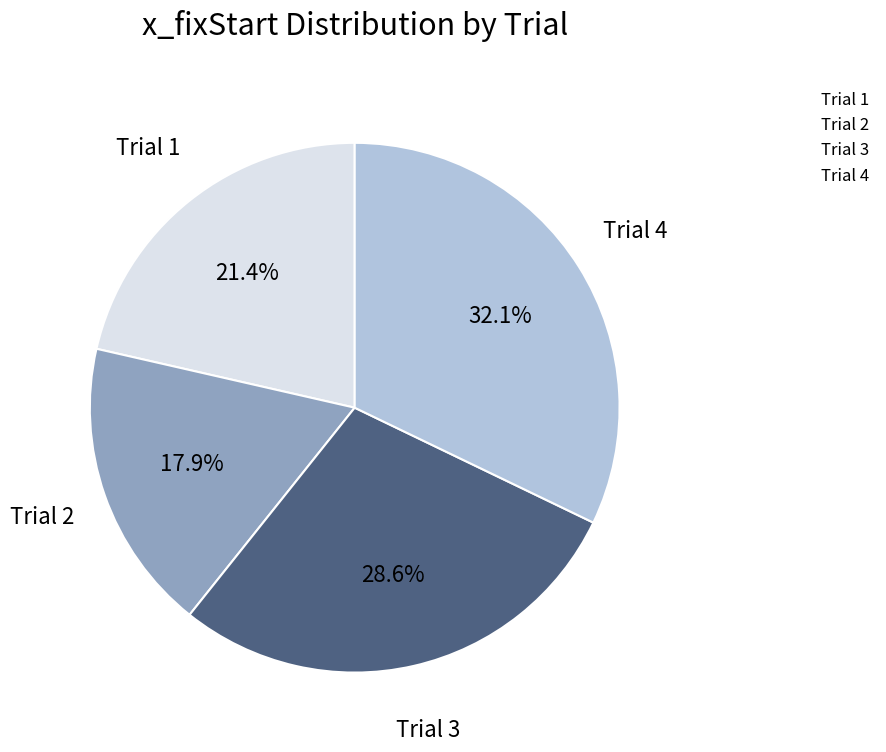

How many slices are in this pie chart?

4